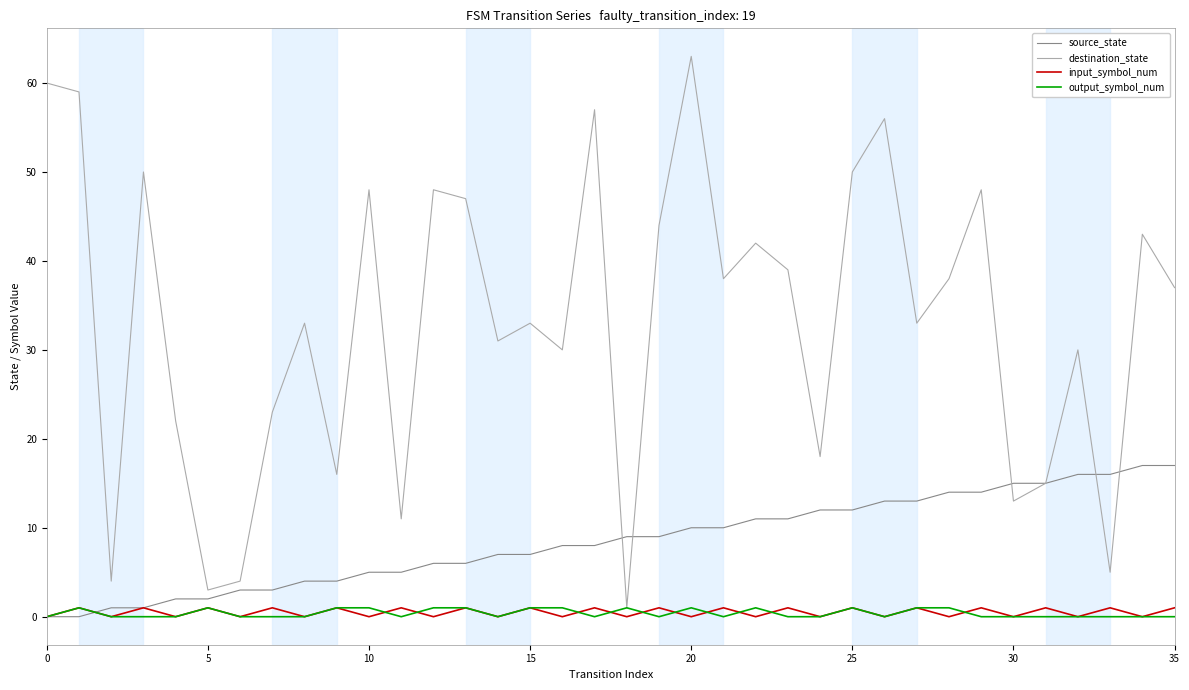

What is the greatest value displayed?

63